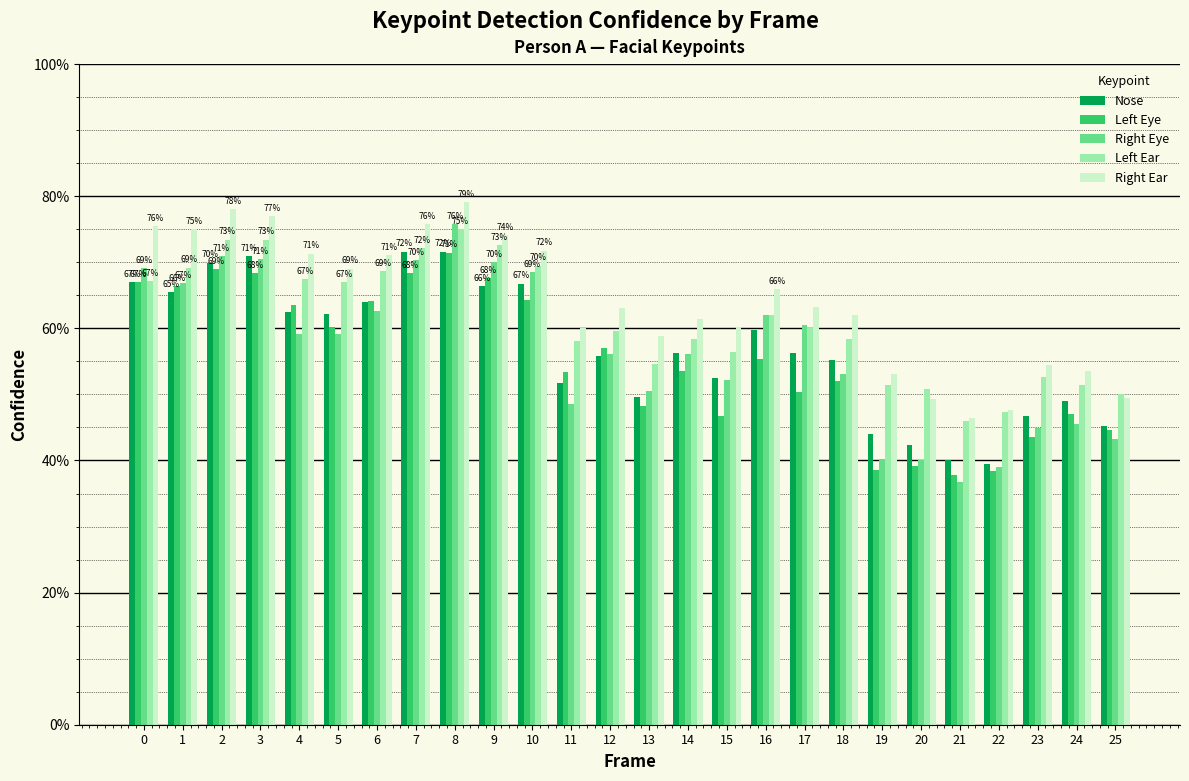

What are all the series names shown in the legend?

Nose, Left Eye, Right Eye, Left Ear, Right Ear